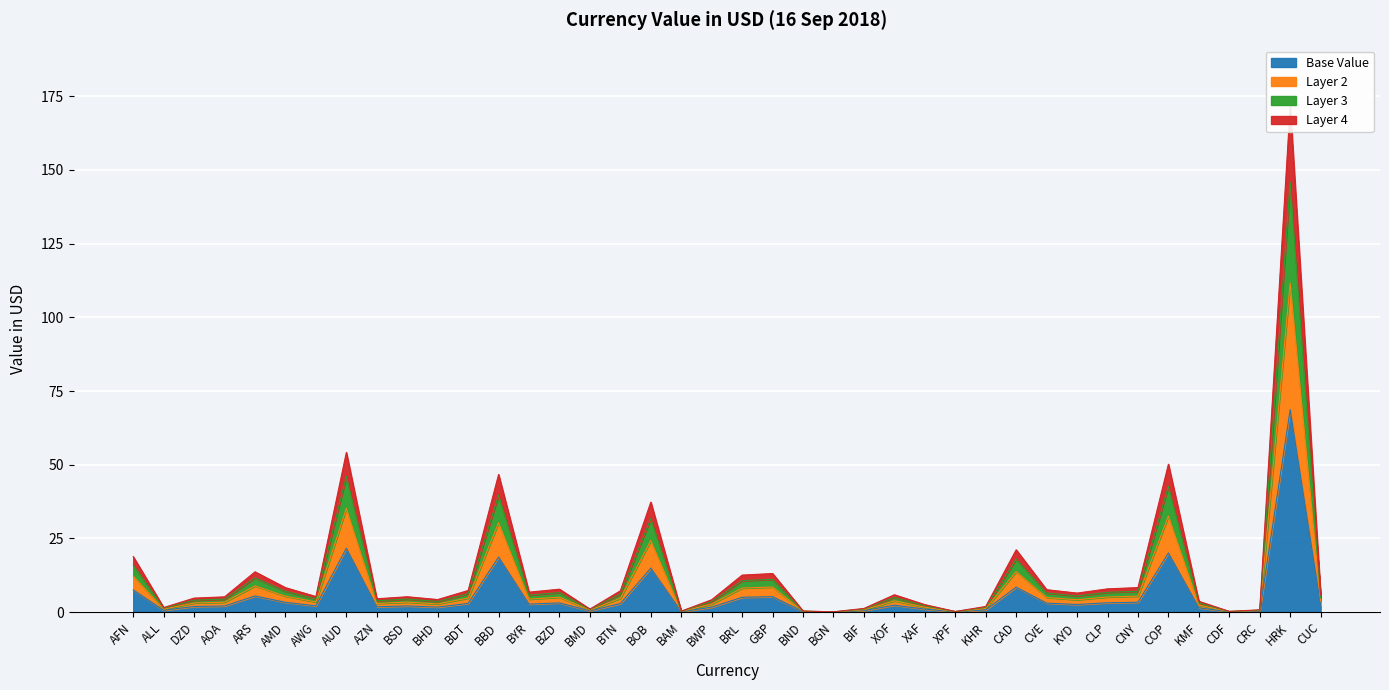

Rank the categories by value from lowest to highest.

BGN, XPF, CDF, BAM, BND, CRC, BMD, BIF, ALL, KHR, XAF, KMF, BWP, BHD, AZN, DZD, AOA, BSD, AWG, CUC, XOF, KYD, BYR, BTN, BDT, CVE, BZD, CLP, AMD, CNY, BRL, GBP, ARS, AFN, CAD, BOB, BBD, COP, AUD, HRK